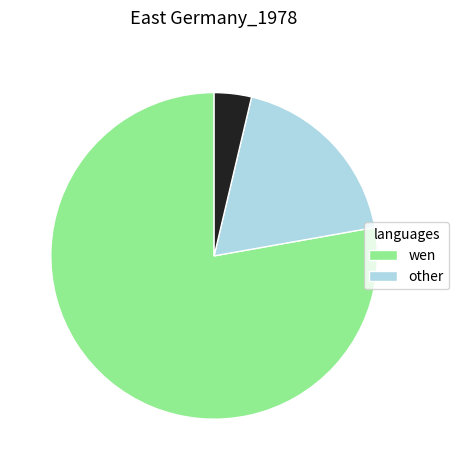

Is there any slice that represents more than half of the pie?

Yes